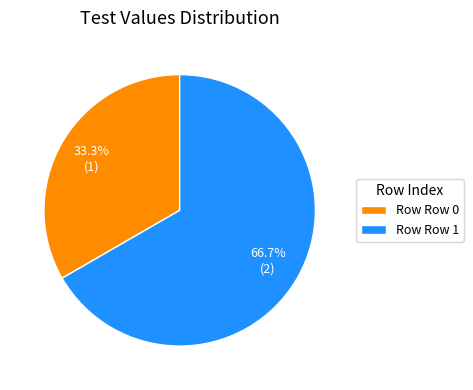

What percentage is NOT represented by Row Row 1?

33.3%